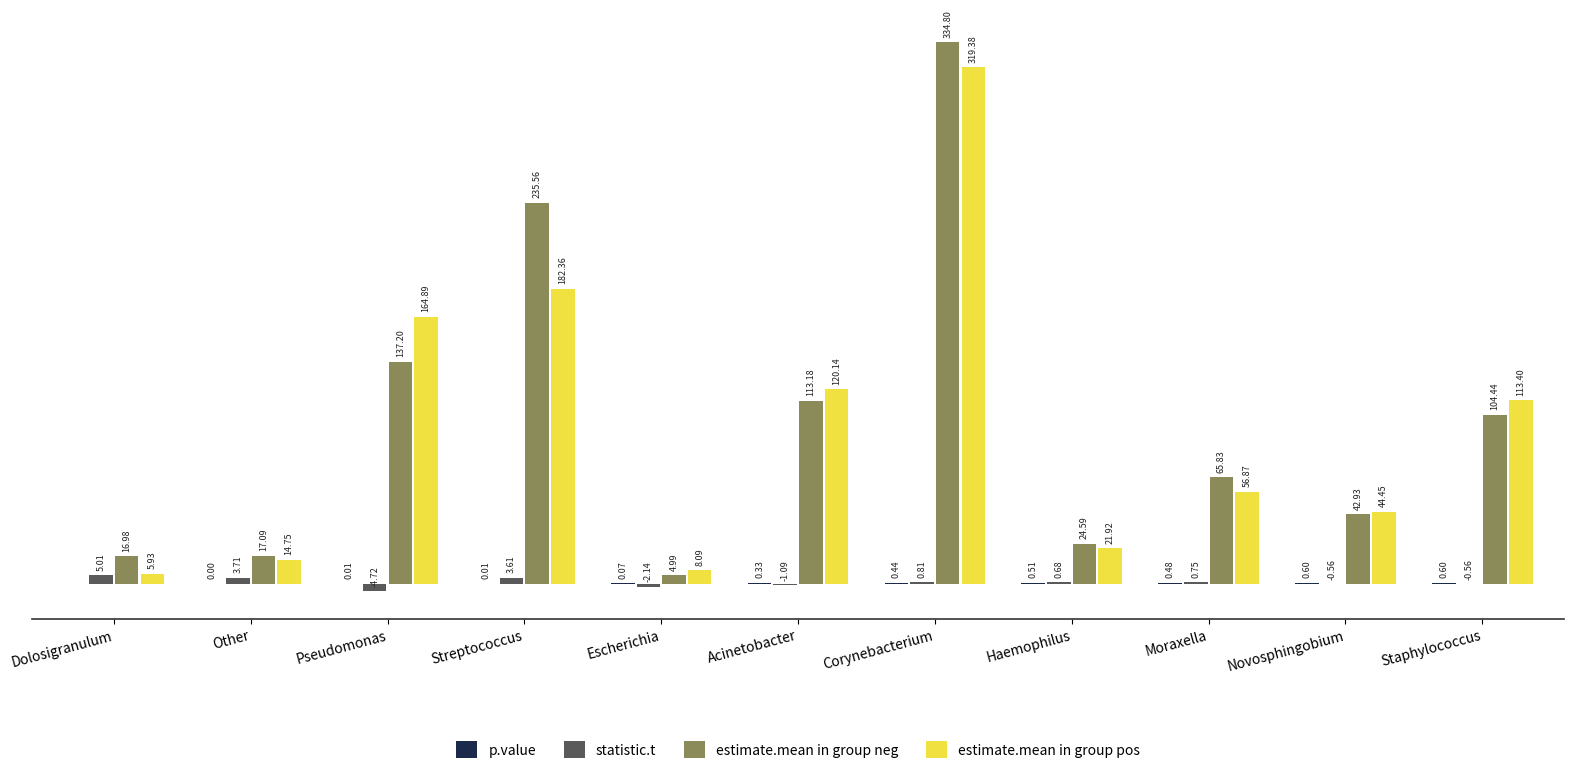

Between Escherichia and Moraxella, which series saw the biggest shift?

estimate.mean in group neg